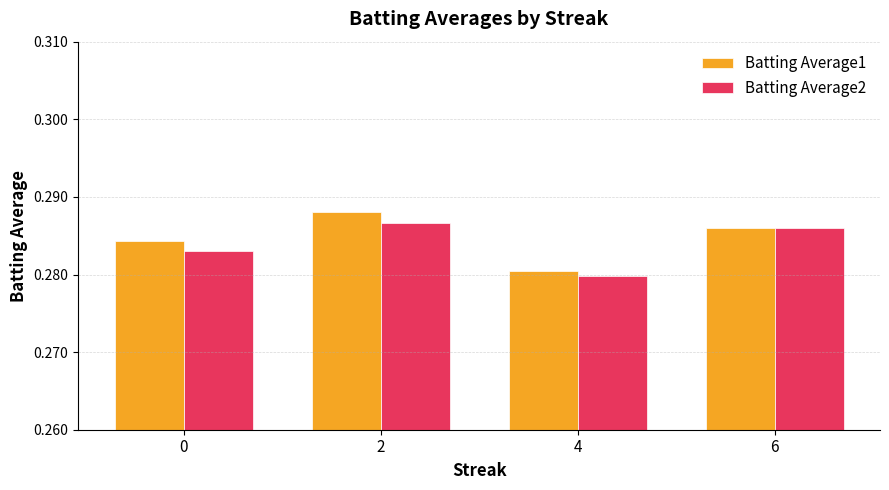

What is the sum of the Batting Average2 values at 6 and 4?

0.6